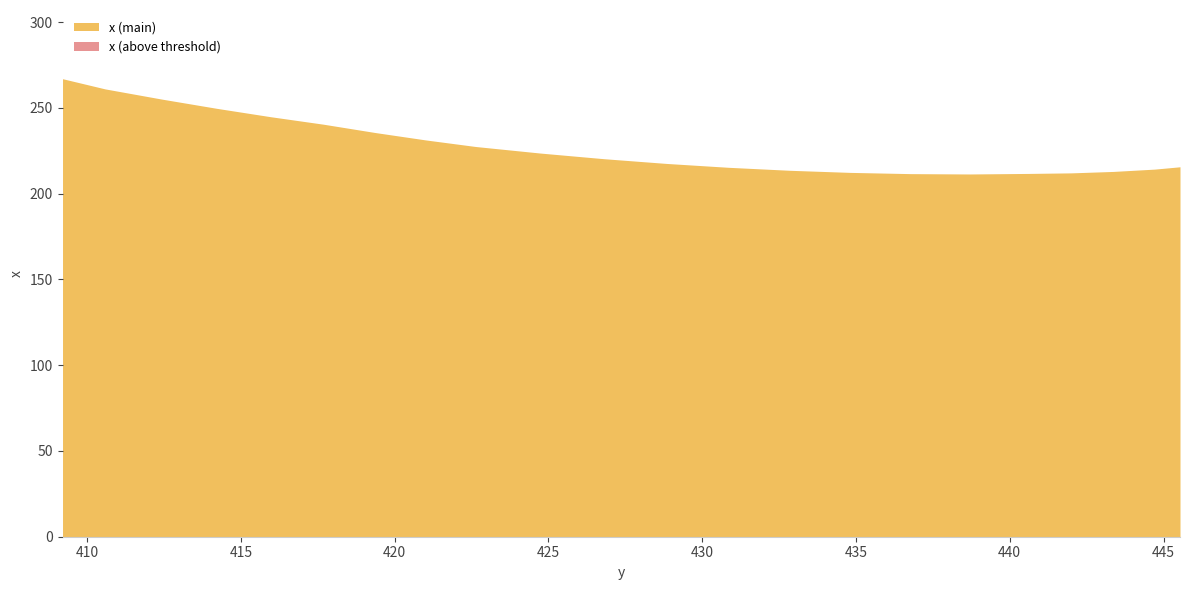

How many points are lower than both their immediate neighbors (excluding endpoints)?

1